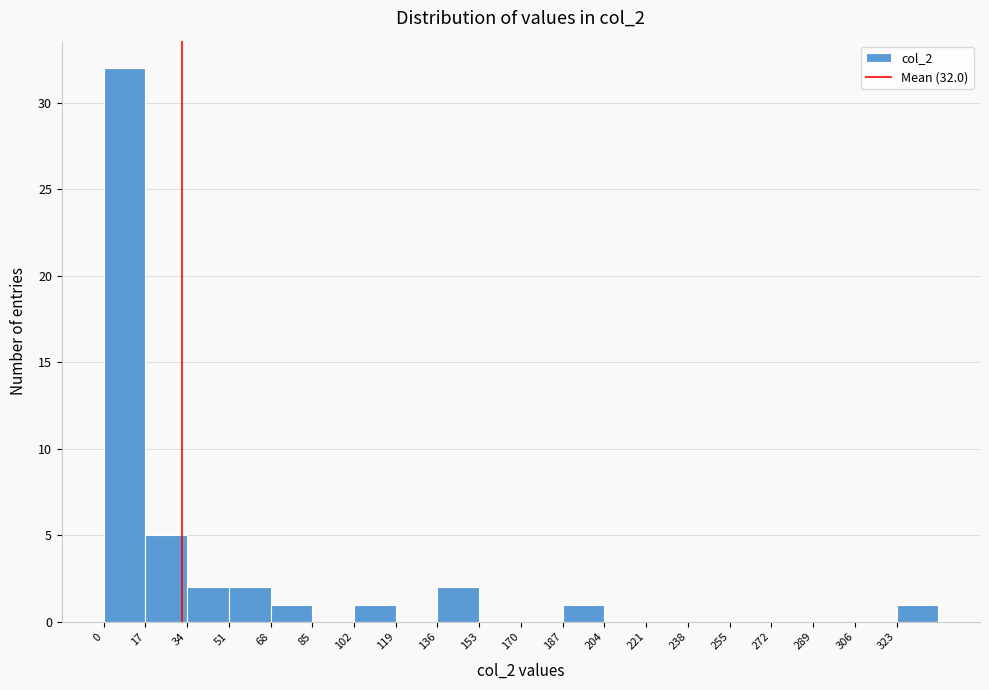

Which range on the x-axis has the tallest bar?

0 to 18